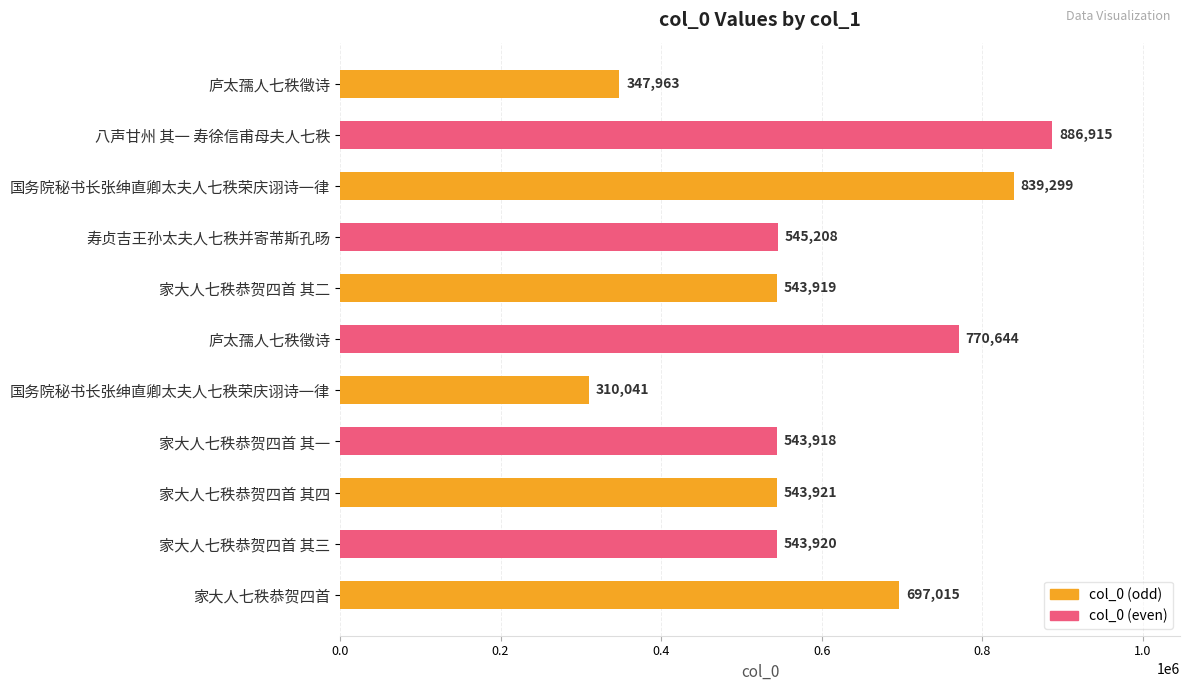

What is the difference between the maximum and minimum values?

576874